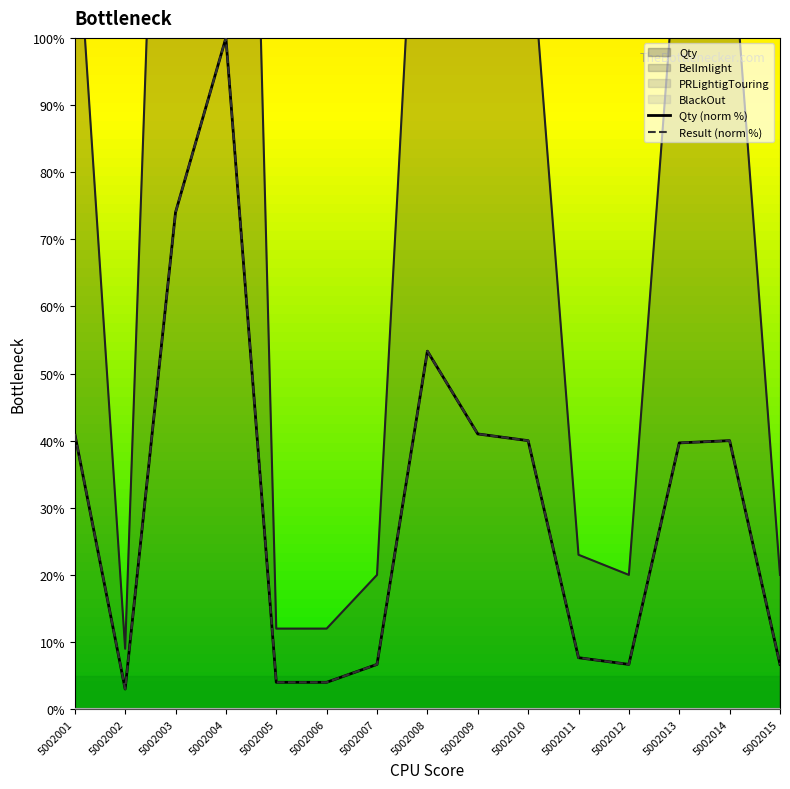

What is the average value of the Result (norm %) series?

31.2